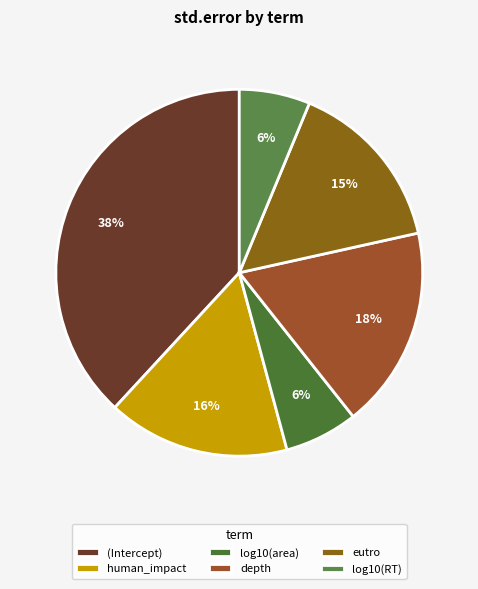

How much of the chart is everything except depth?

82.2%